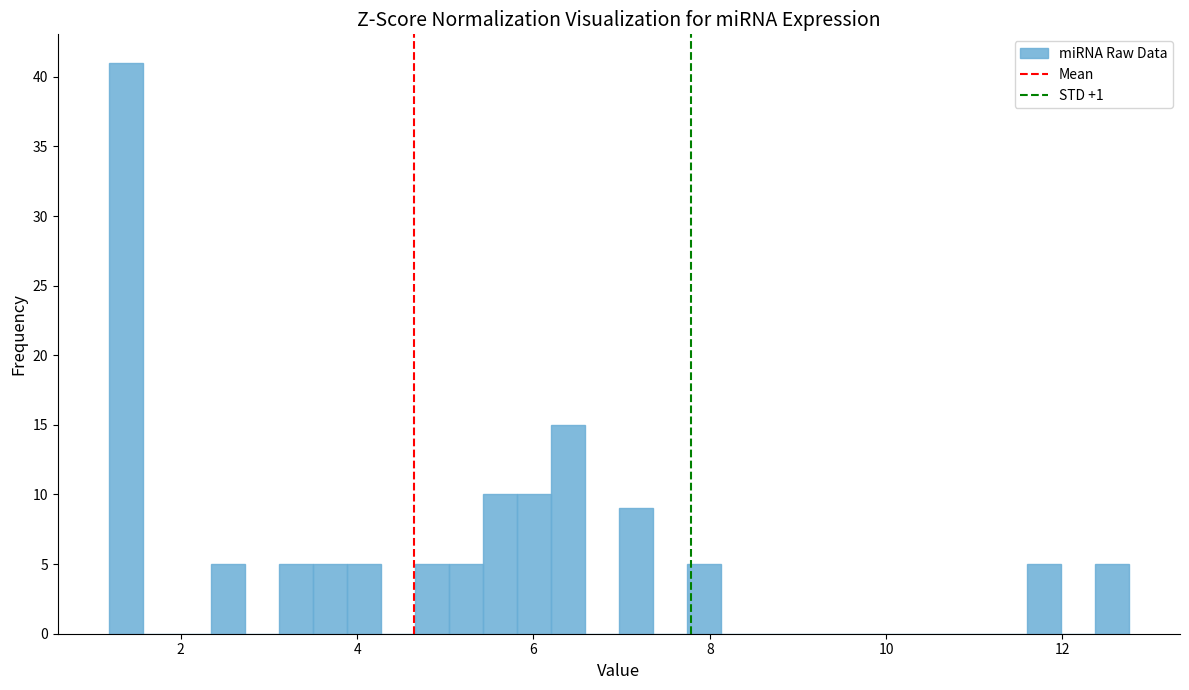

Around what value on the x-axis is the tallest bar? Give the approximate position of its centre, as read against the axis.

1.4